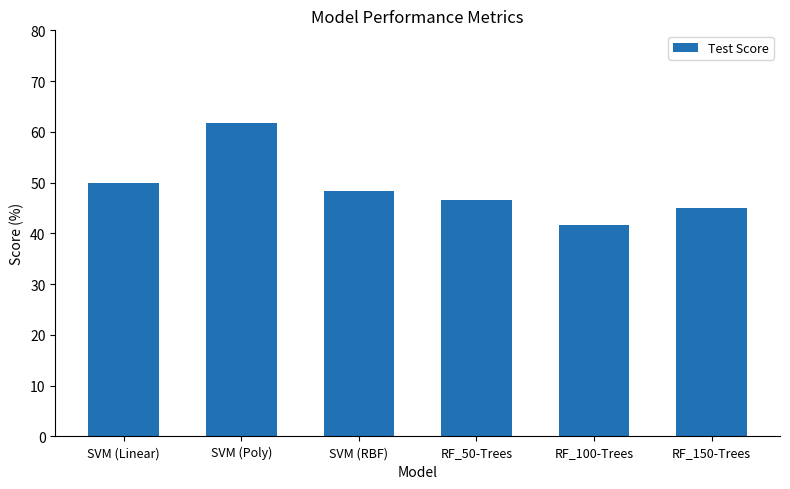

Reading left to right, extract all data points from this chart.

50.0	61.7	48.3	46.7	41.7	45.0